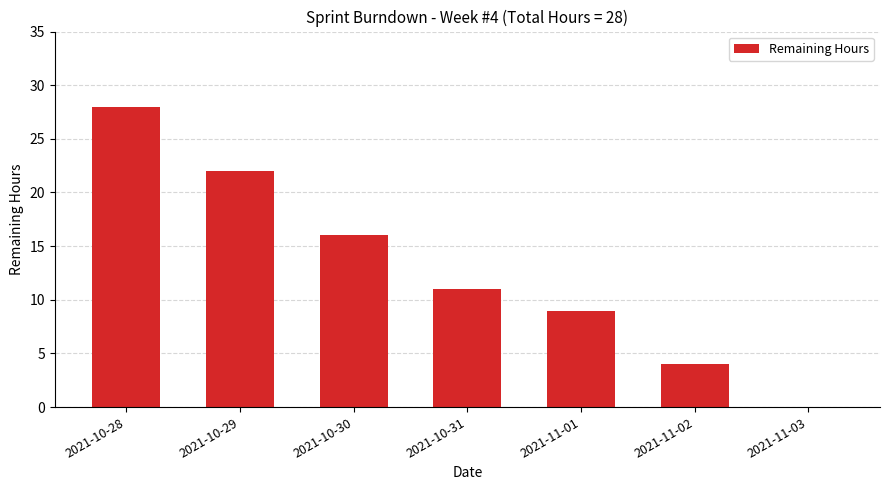

What is the average value?

13